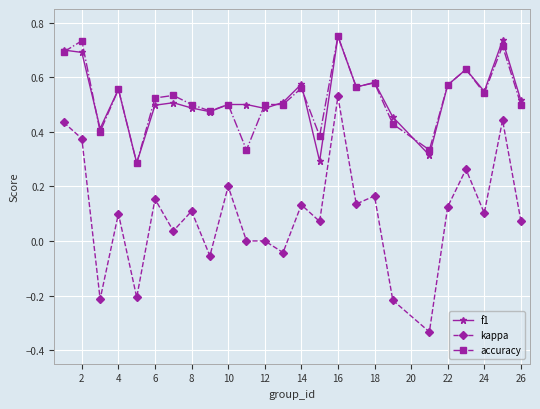

True or false: kappa and f1 intersect in this chart.

False